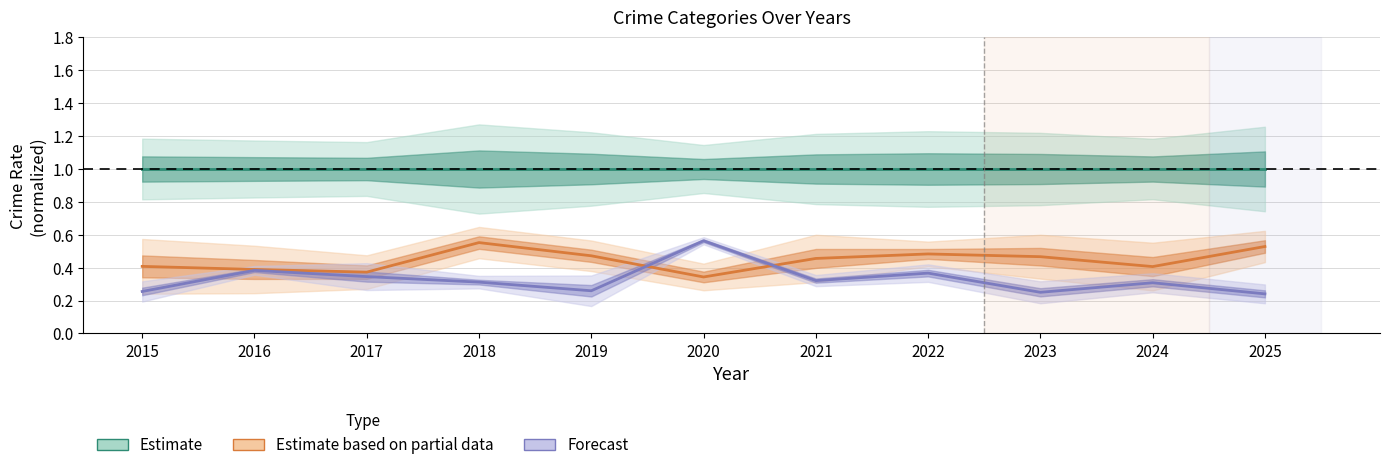

What is the sum of all Total (Estimate) values?

11.0